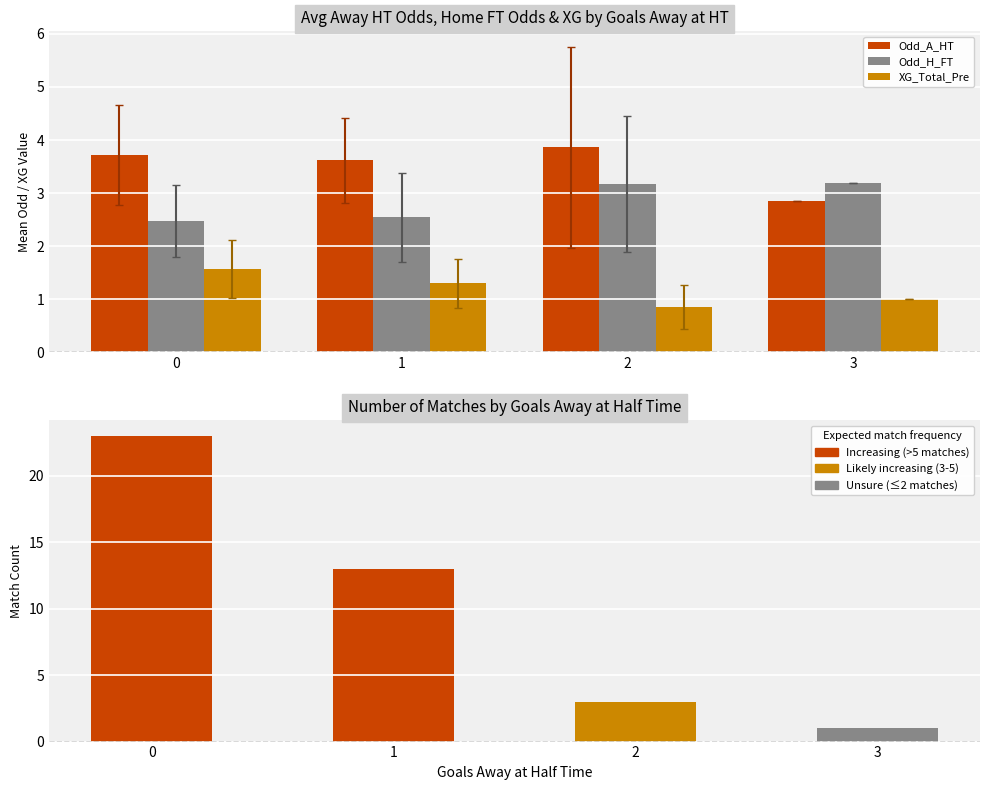

What is the highest value of the Odd_A_HT series?

3.9